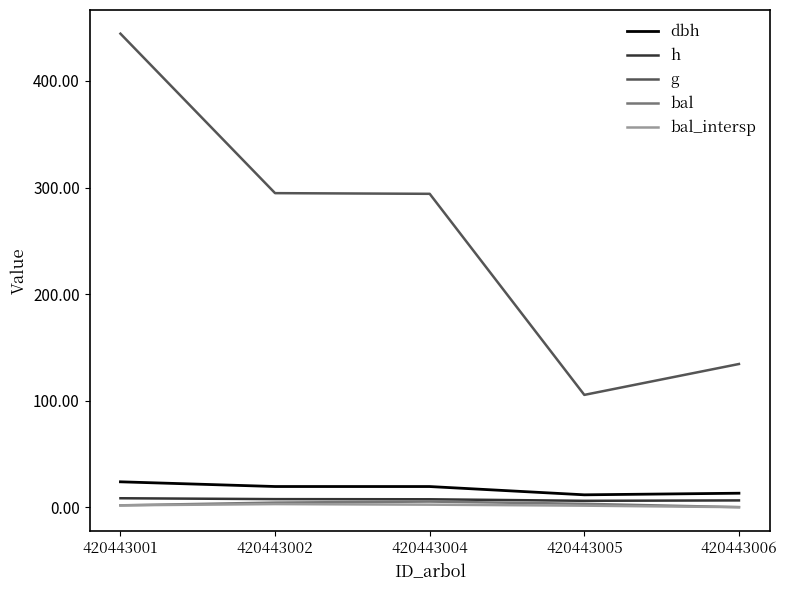

The value of g at 420443006 is 66.2. True or false?

False